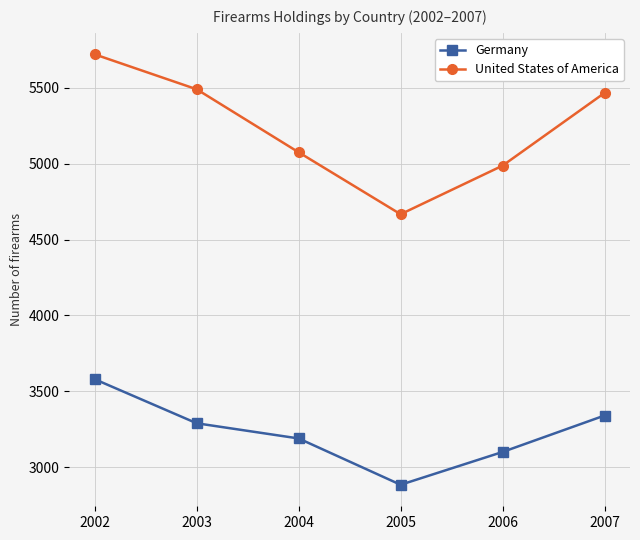

What is the difference between the maximum and second lowest values in the United States of America series?

733